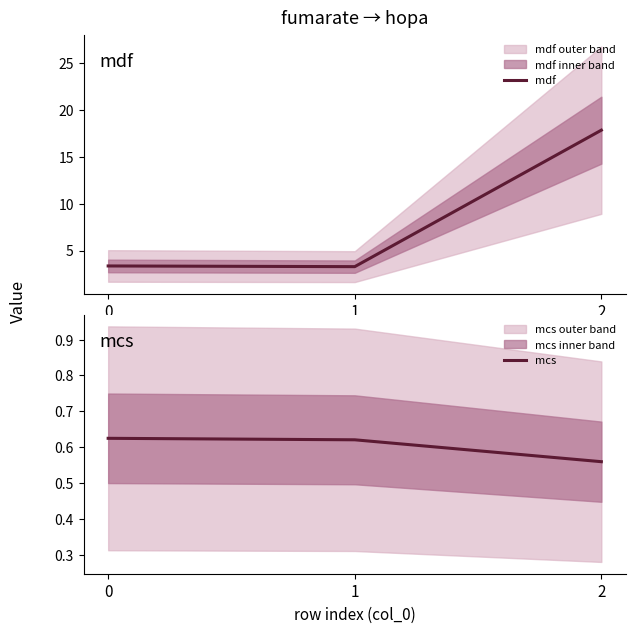

List the series in order of their peak value, highest first.

mdf, mcs